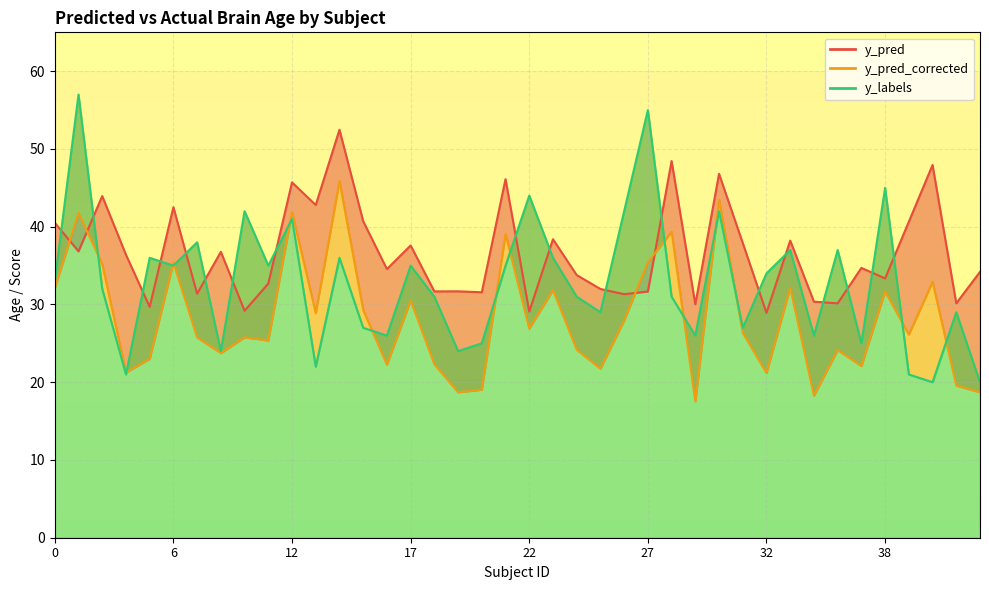

List the series in order of their peak value, highest first.

y_labels_line, y_pred_line, y_pred_corrected_line